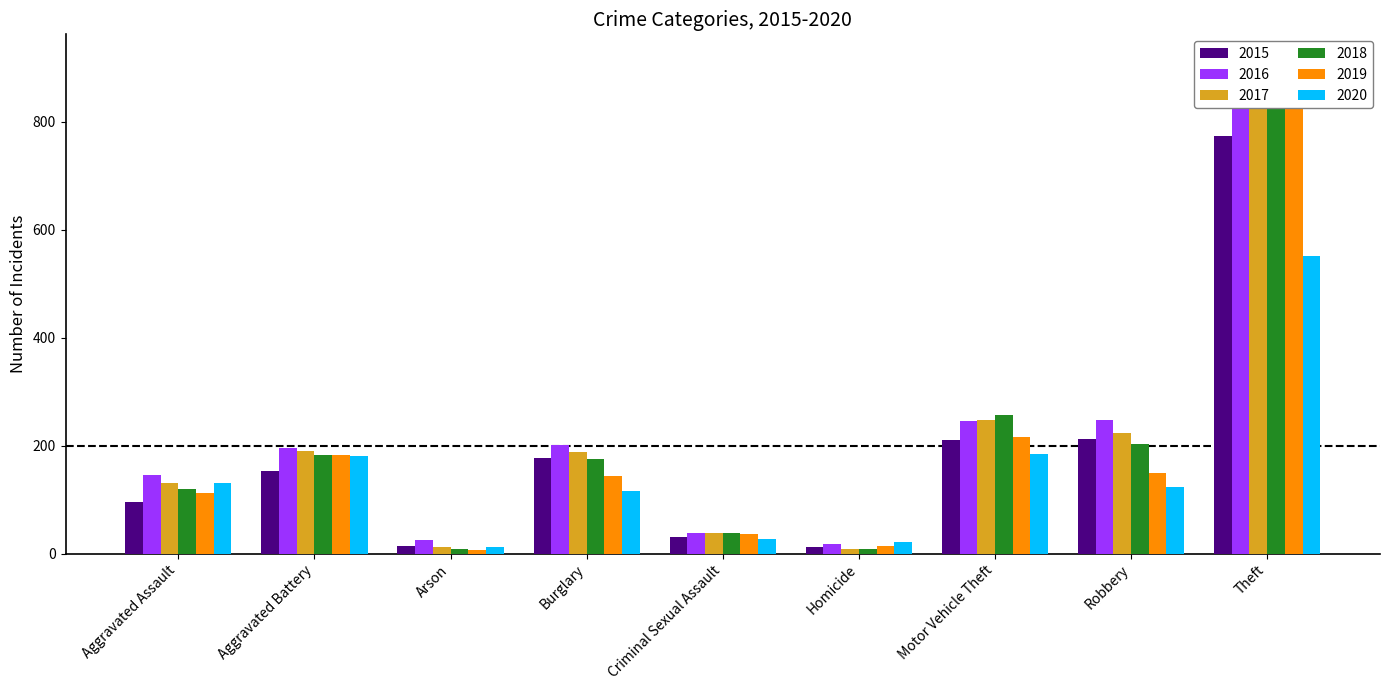

What is the sum of the 2019 values at Arson and Theft?

847